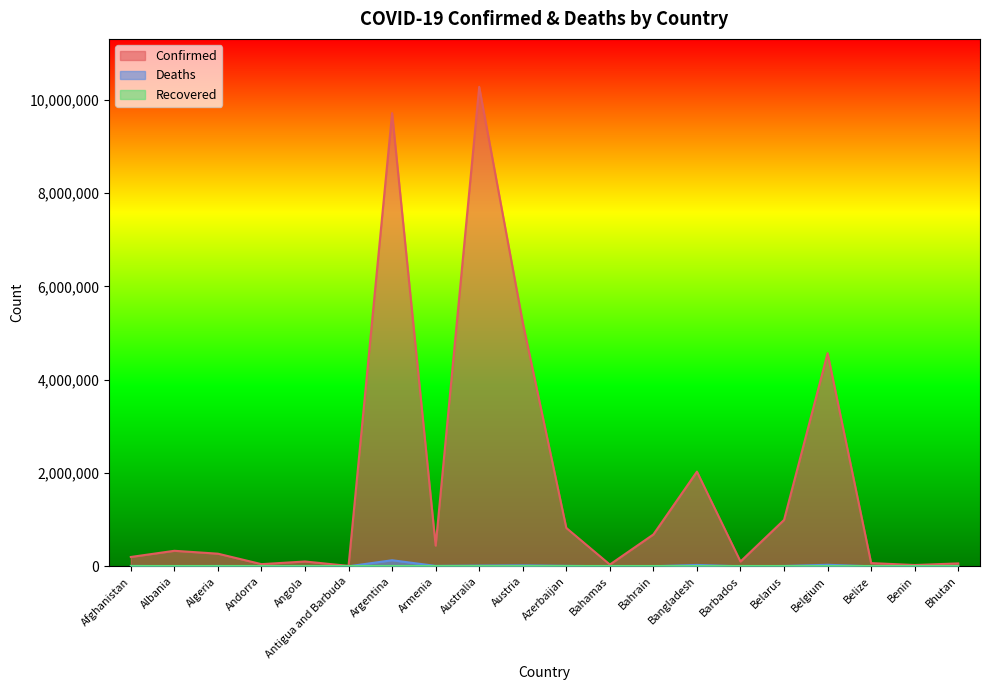

Is it true that Confirmed equals 134871 at Albania?

False